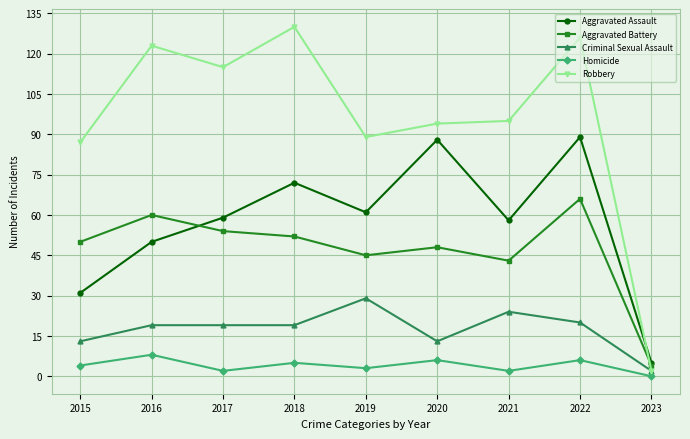

Is the value of Robbery at 2022 greater than the value of Aggravated Assault at 2015?

Yes